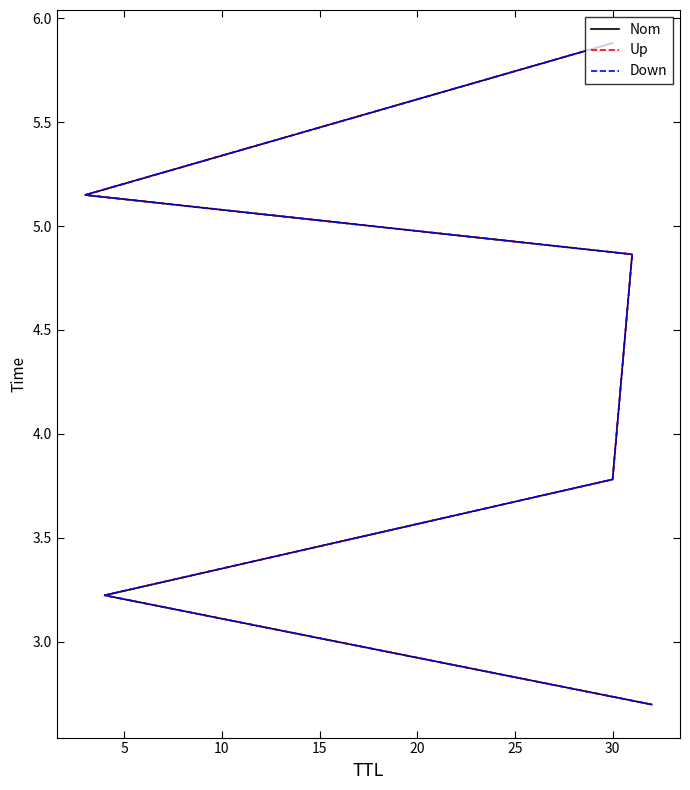

Does the chart have visible grid lines?

No